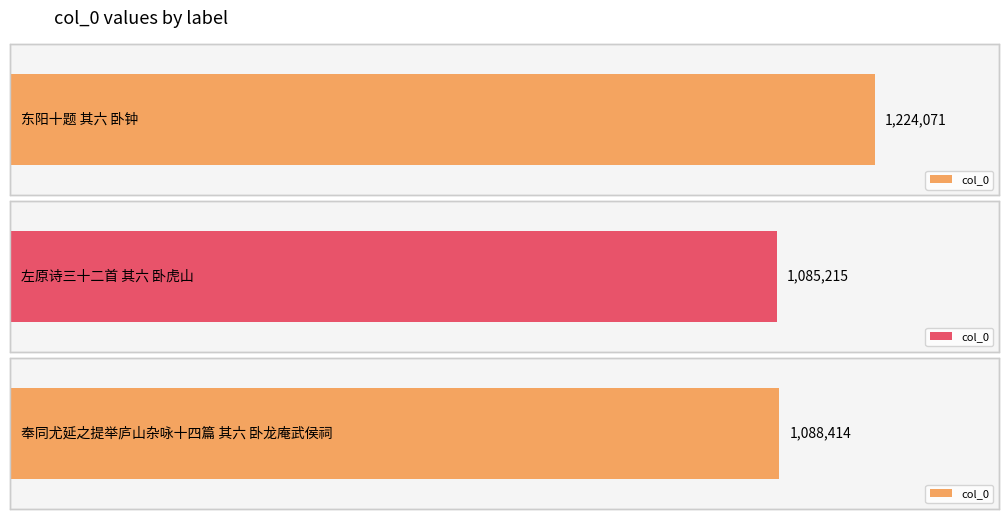

Which category has the lowest value across all series?

左原诗三十二首 其六 卧虎山